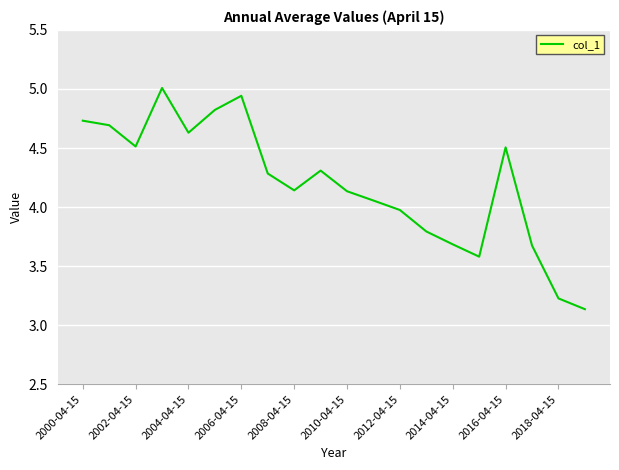

What is the difference between the maximum and minimum values?

1.9